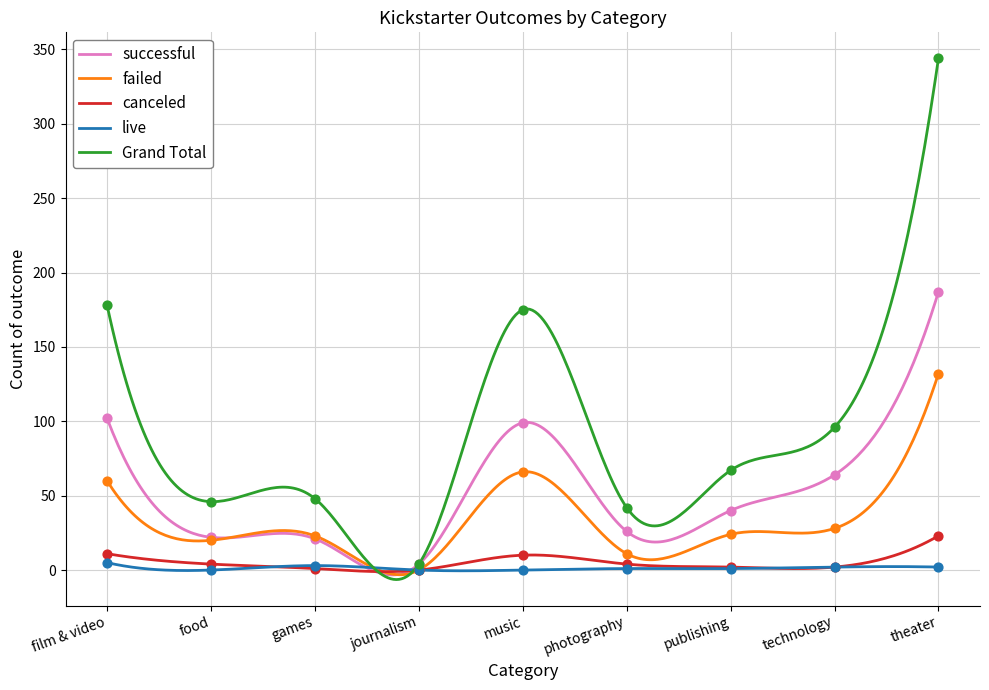

At how many categories does at least one series exceed 287?

1